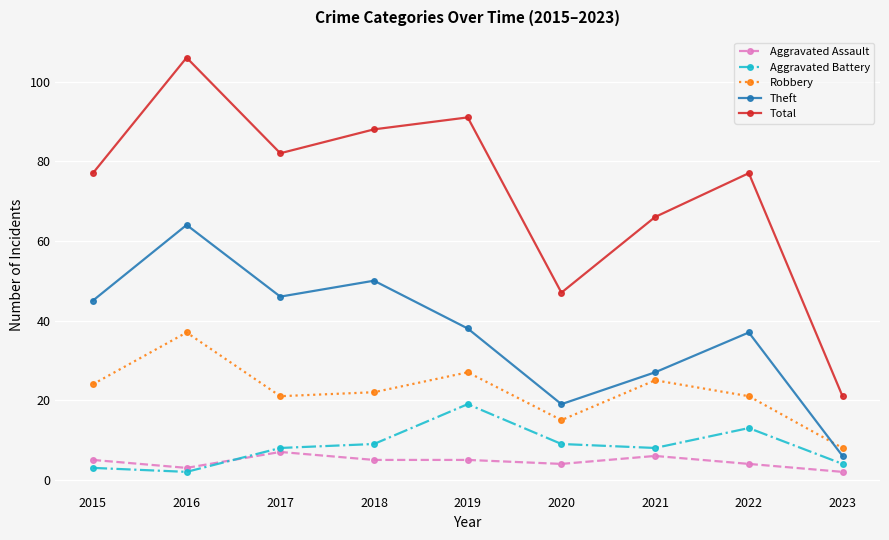

List the series in order of their peak value, highest first.

Total, Theft, Robbery, Aggravated Battery, Aggravated Assault